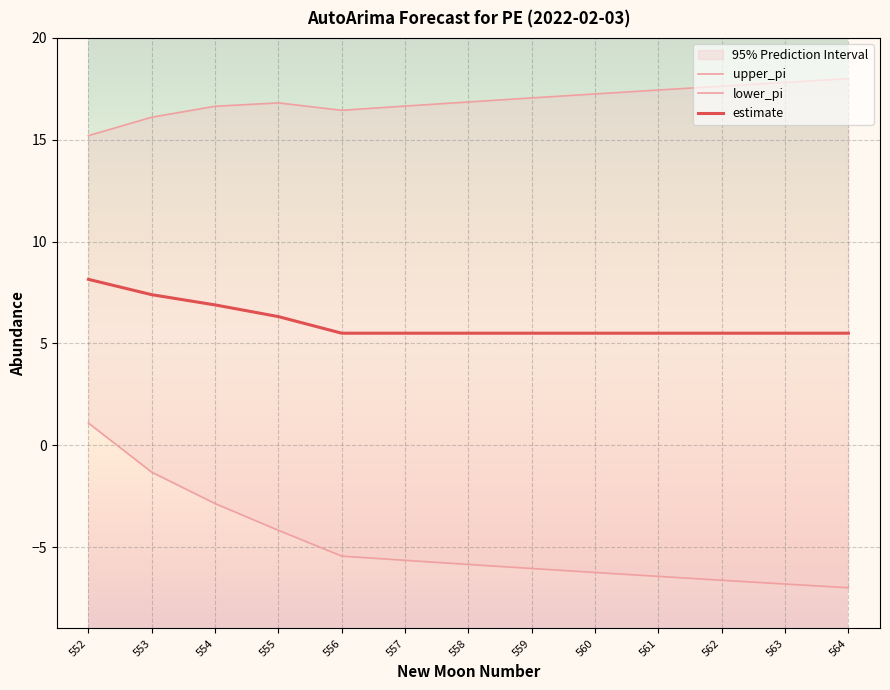

What value does the upper_pi series have at 552?

15.2